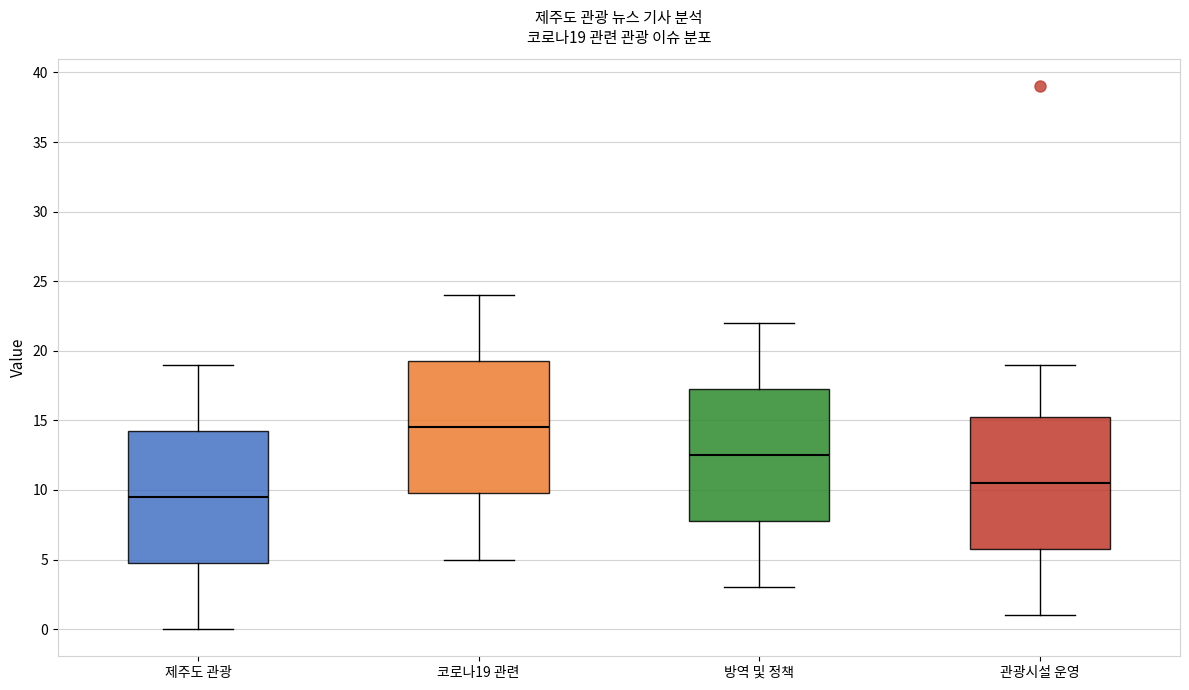

Which box's median line is the lowest?

제주도 관광